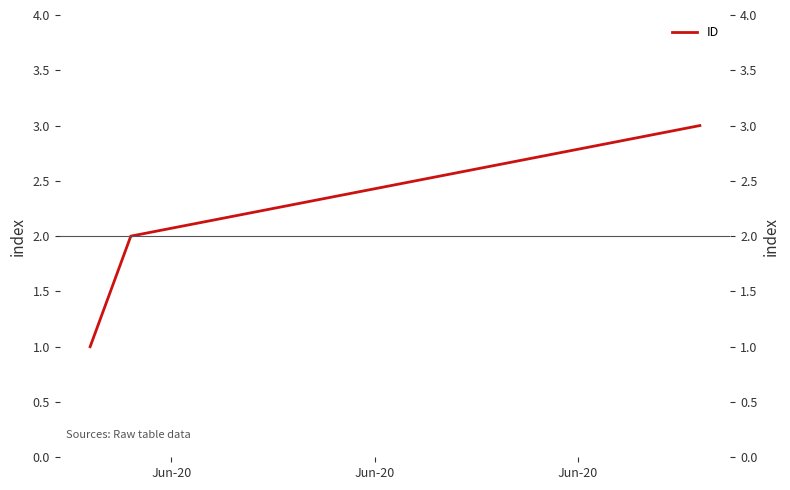

Rank the categories by value from lowest to highest.

Jun-20, Jun-20, Jun-20